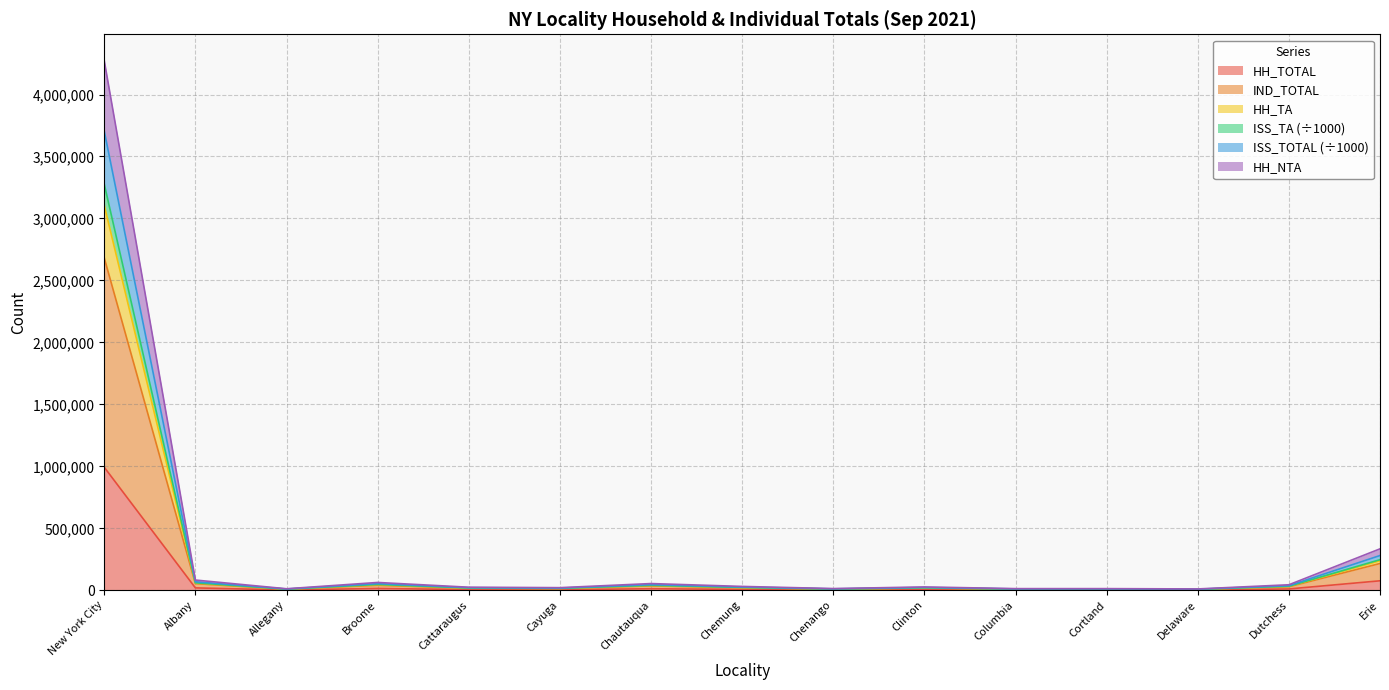

Where is the first local maximum for HH_TA?

Broome